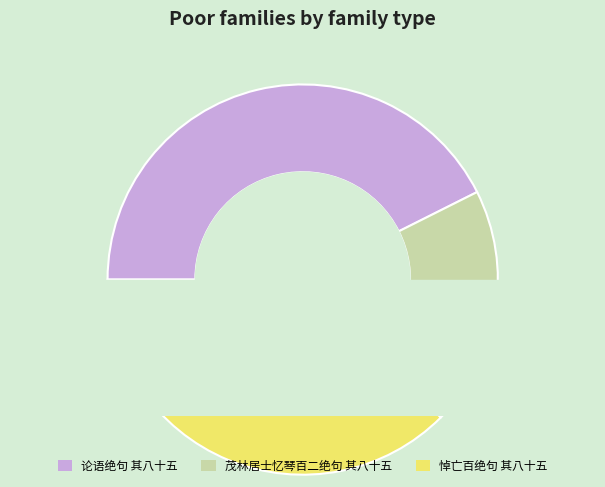

What is the ratio of the value at 悼亡百绝句 其八十五 to the value at 论语绝句 其八十五?

0.9